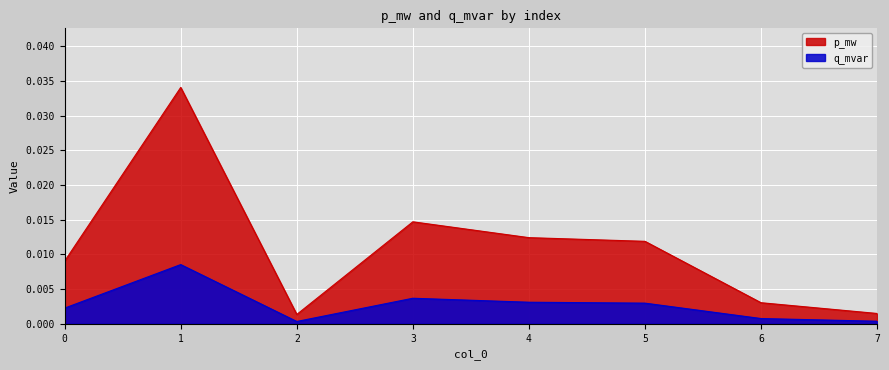

True or false: q_mvar and p_mw cross at least once.

False